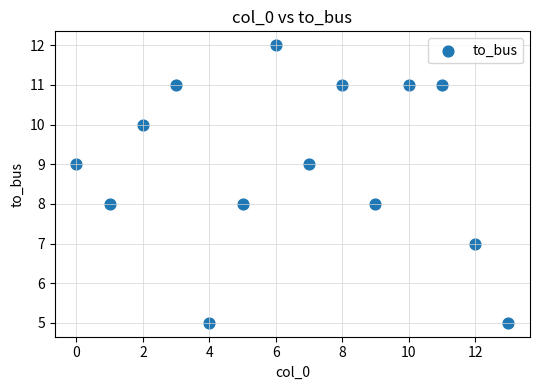

What is the range of Y values (max minus min)?

7